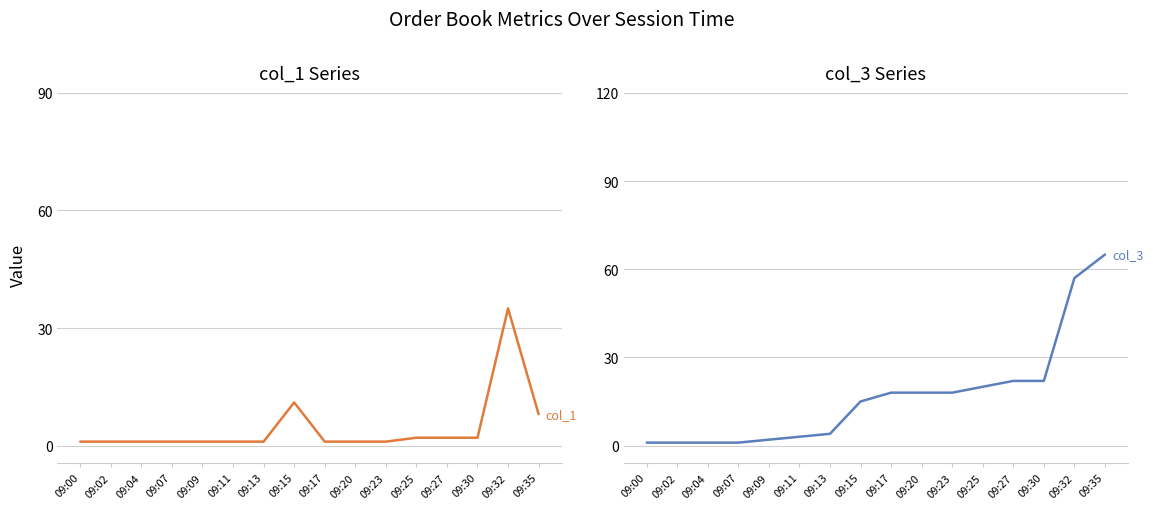

What is the sum of the col_3 values at 09:07 and 09:27?

23